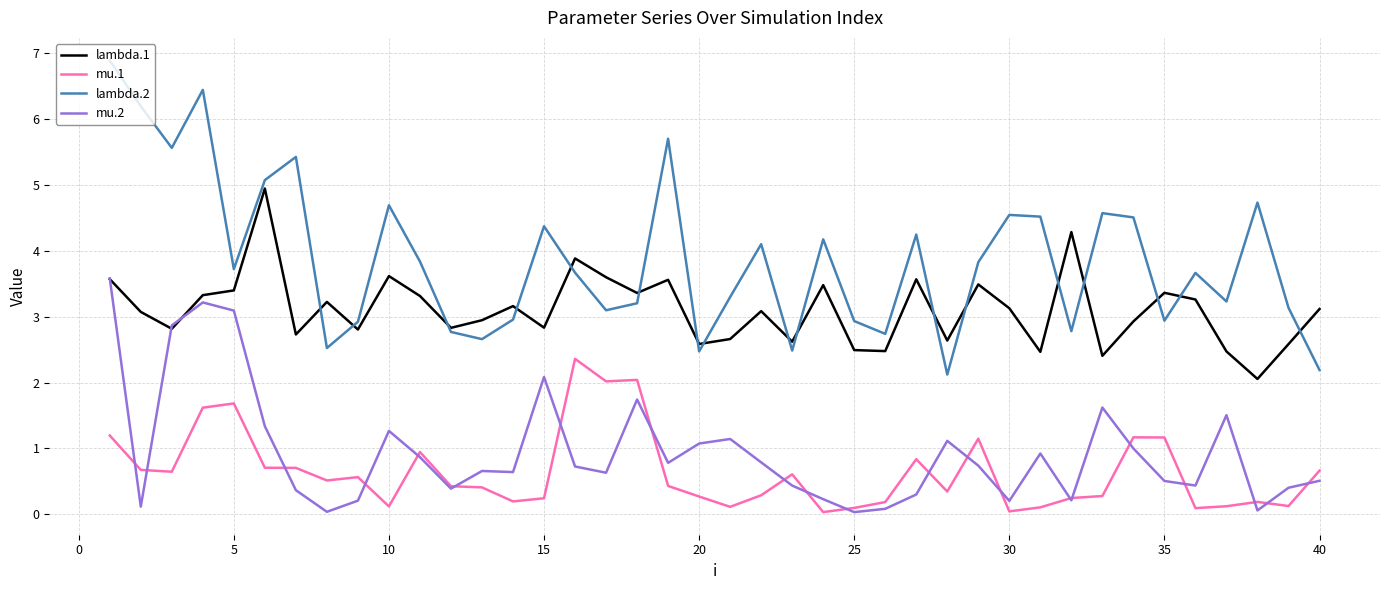

Which series has the widest spread of values?

lambda.2